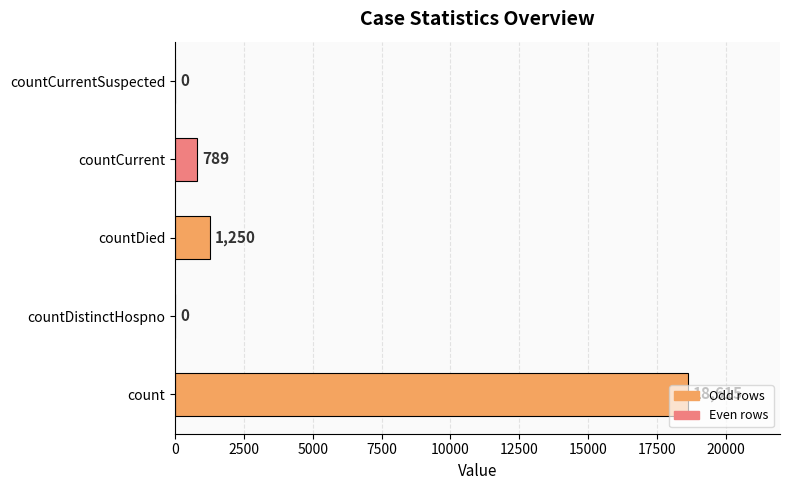

The chart shows a value of 29628 at count. True or false?

False